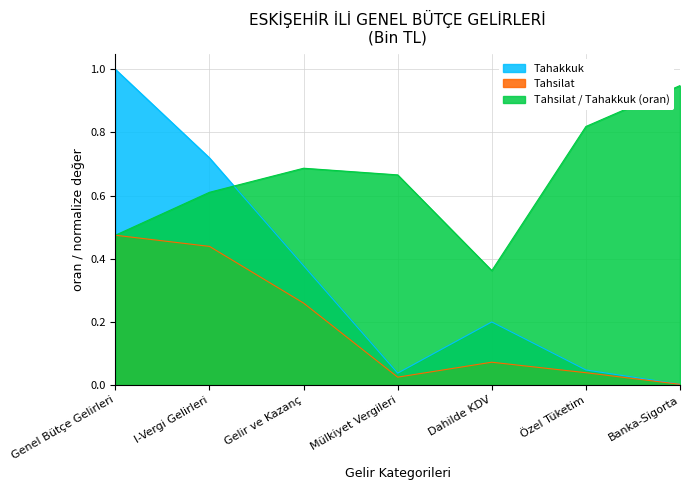

What are all the series names shown in the legend?

Tahakkuk, Tahsilat, Tahsilat / Tahakkuk (oran)